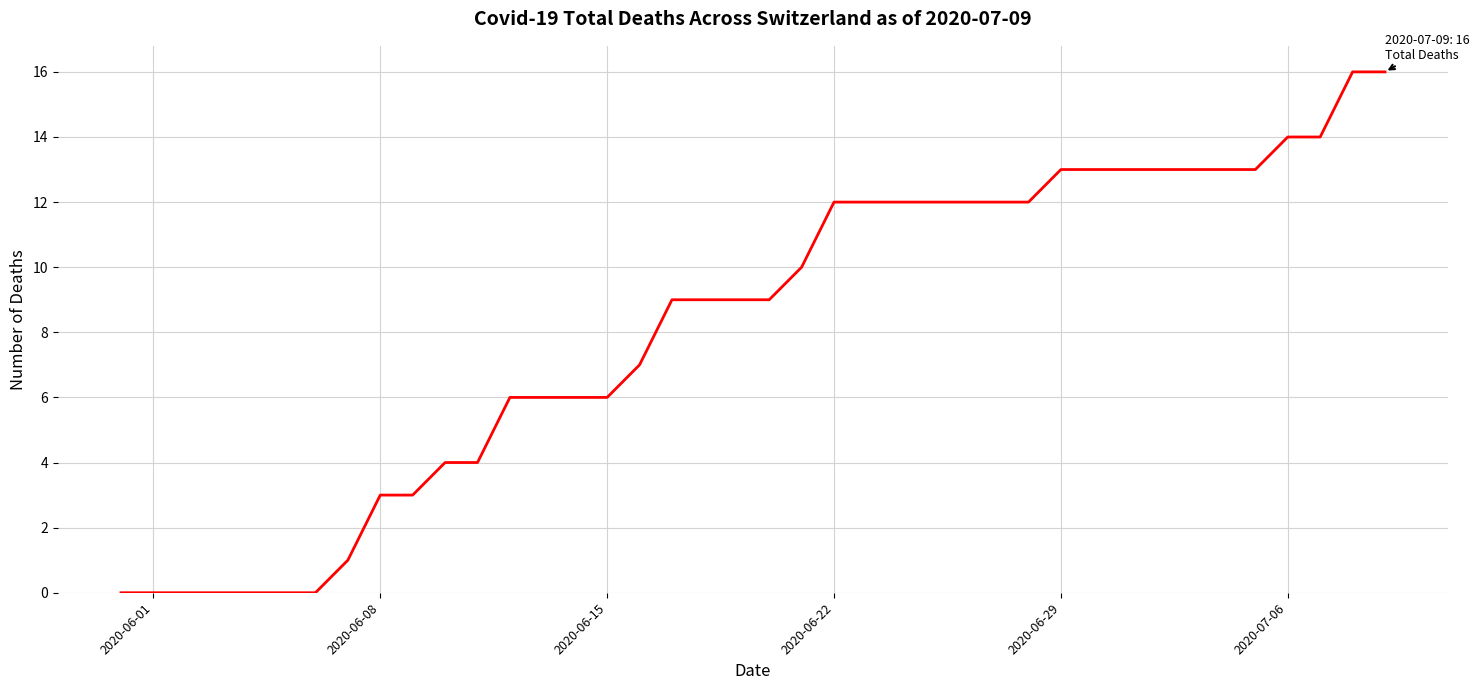

What is the greatest value displayed?

16